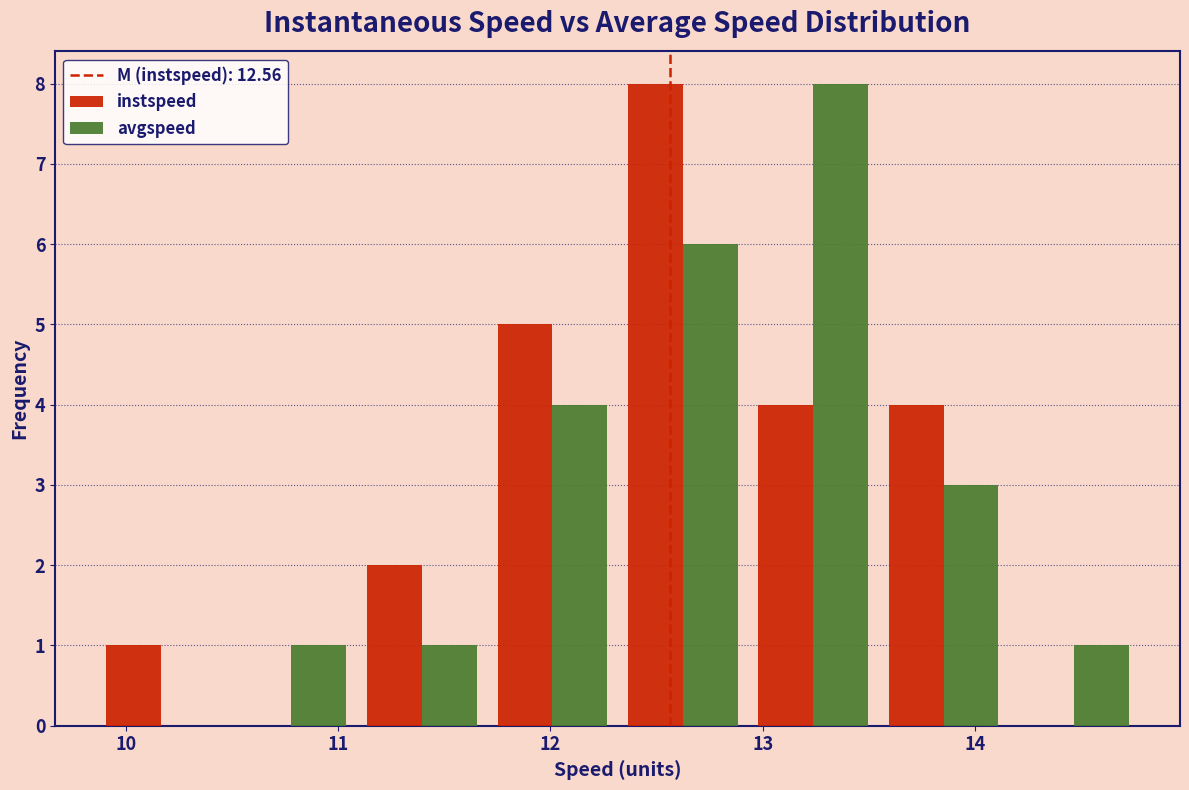

Reading left to right, transcribe this chart: for each range on the x-axis, give the height of each series' bar. Neither the bar edges nor the heights are printed on the chart, so give them approximately, as read against the axes.

9.9 to 10.5: instspeed=1	avgspeed=0
10.5 to 11.1: instspeed=0	avgspeed=1
11.1 to 11.7: instspeed=2	avgspeed=1
11.7 to 12.3: instspeed=5	avgspeed=4
12.3 to 12.9: instspeed=8	avgspeed=6
12.9 to 13.5: instspeed=4	avgspeed=8
13.5 to 14.2: instspeed=4	avgspeed=3
14.2 to 14.8: instspeed=0	avgspeed=1